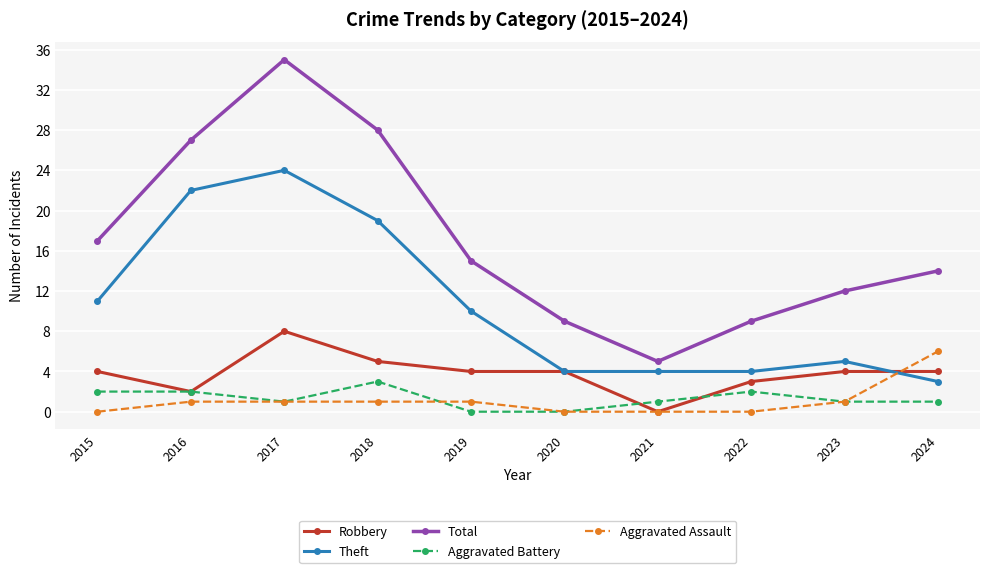

The Total series shows 27 at 2016. True or false?

True